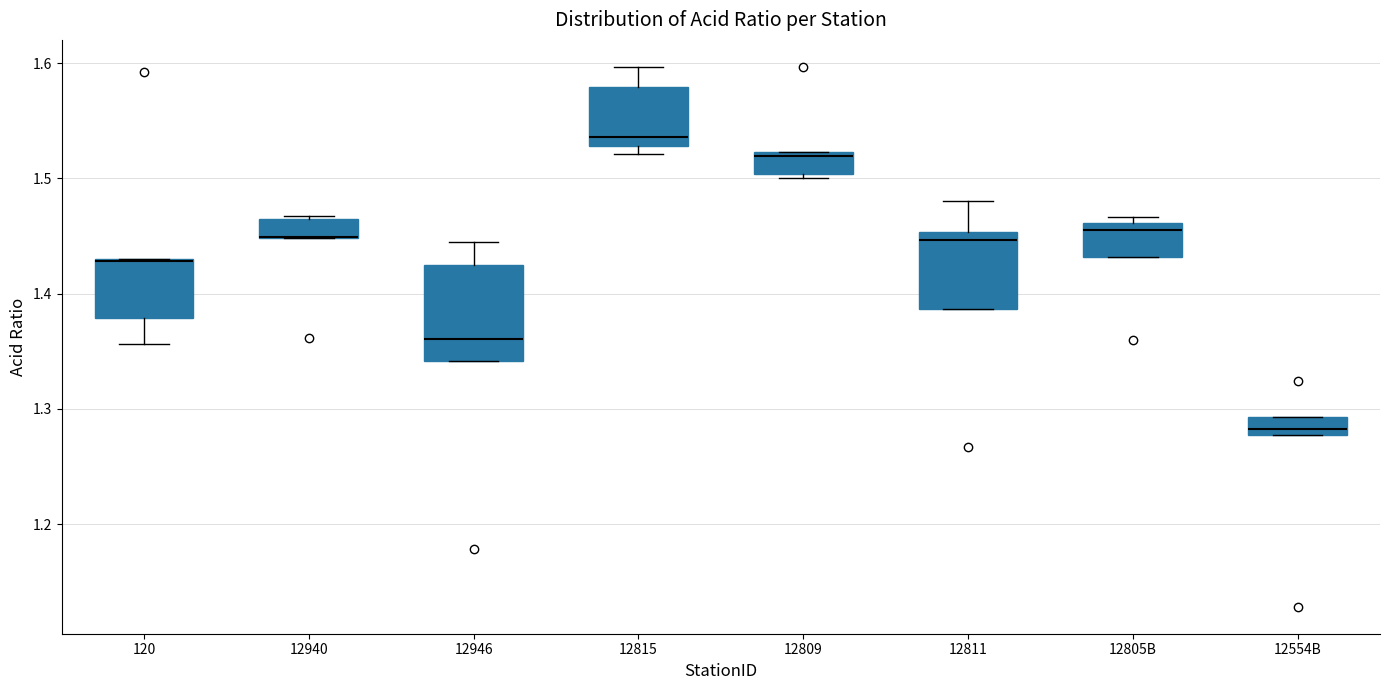

Where does the median line of the box for 12805B sit on the y-axis? The values are not printed on the chart, so give them approximately, as read against the axis.

1.45